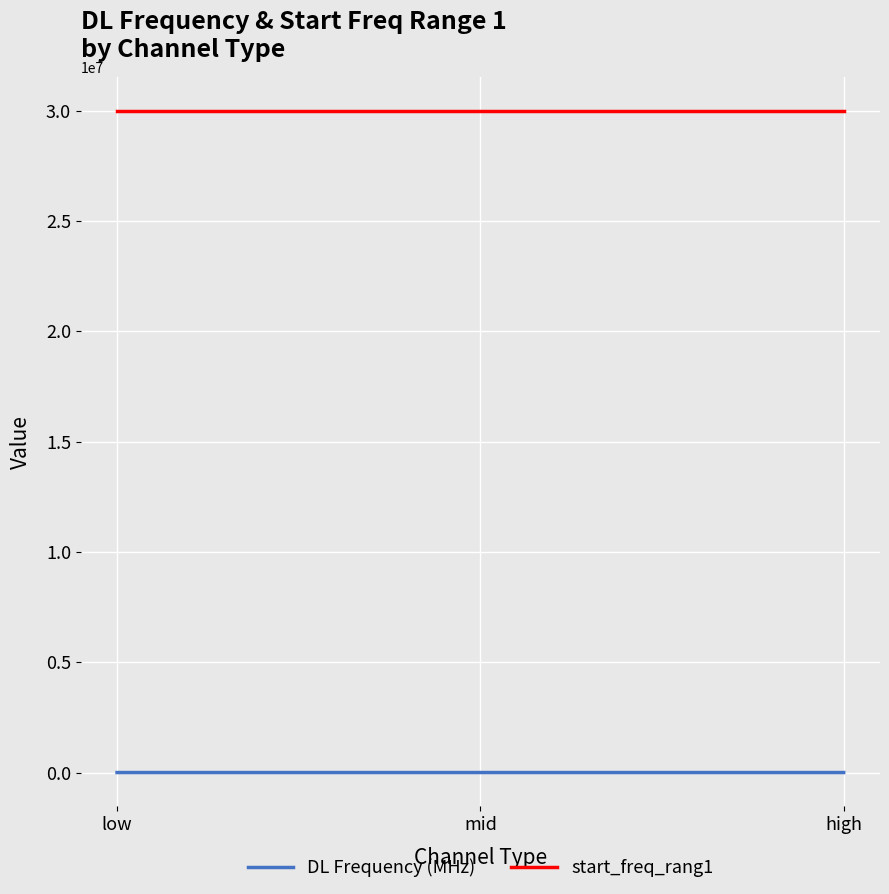

The value of start_freq_rang1 at mid is 11014249. True or false?

False